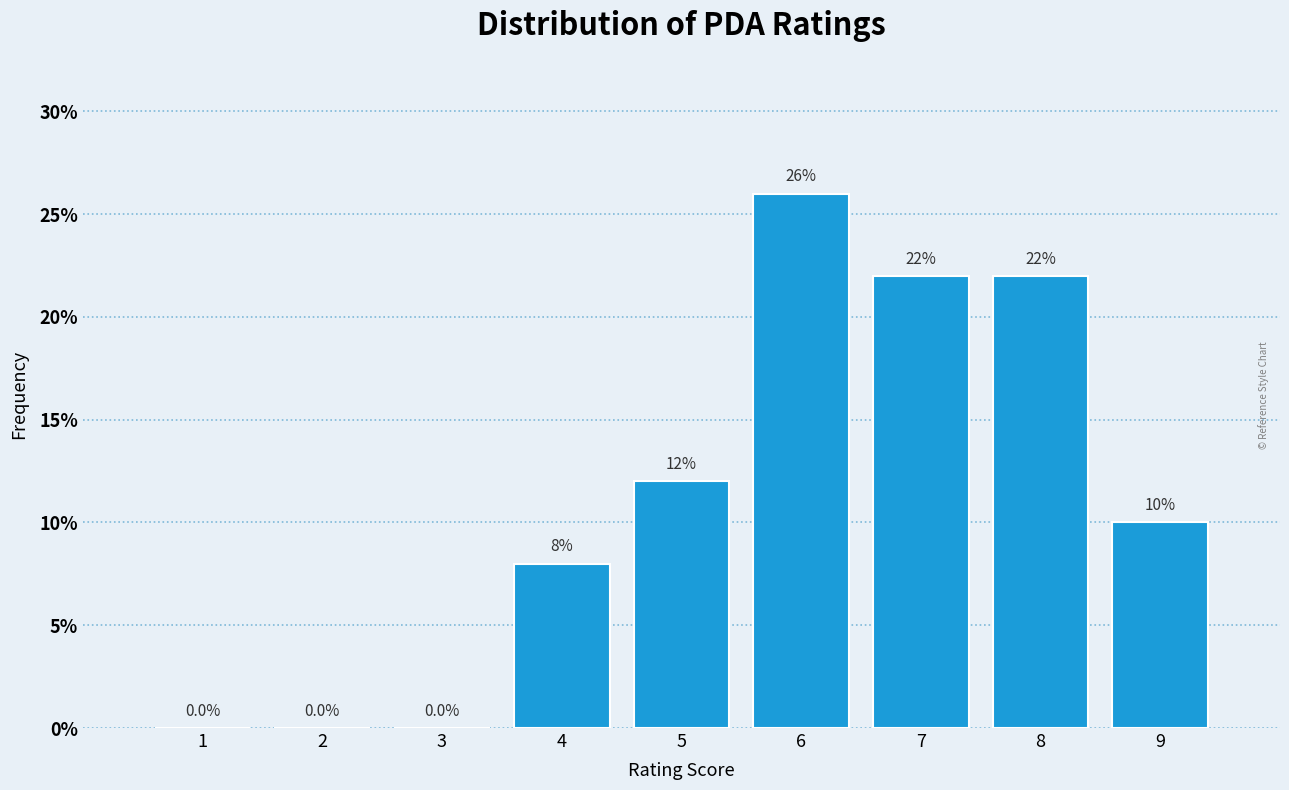

Reading left to right, what are all the values shown in this chart?

1=0	2=0	3=0	4=8	5=12	6=26	7=22	8=22	9=10